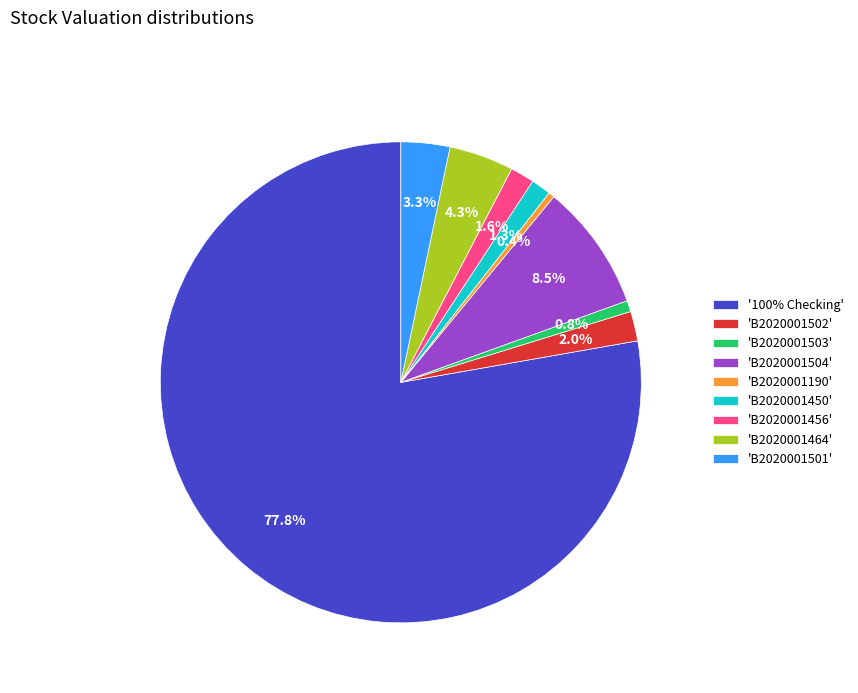

Do 'B2020001456' and '100% Checking' together represent more than half of the pie?

Yes